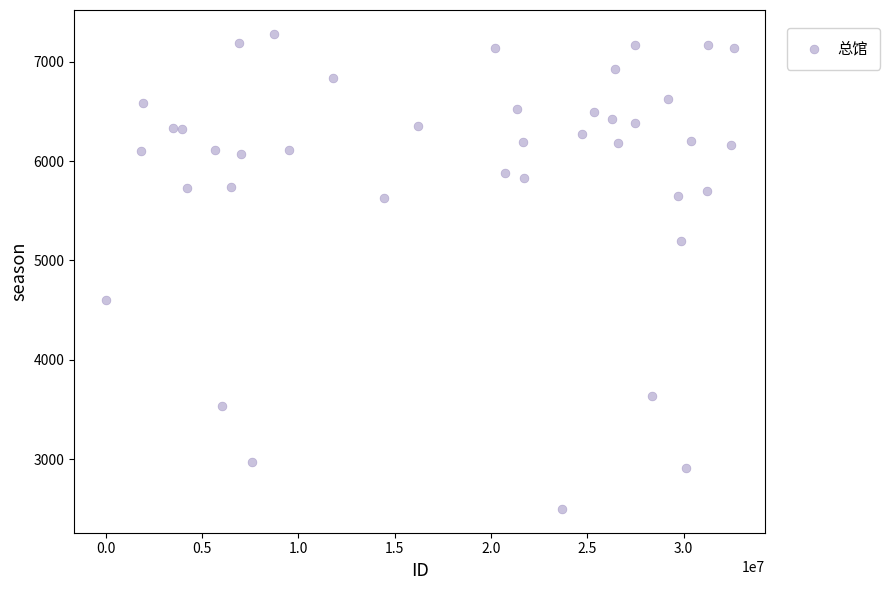

What is the range of Y values (max minus min)?

4781